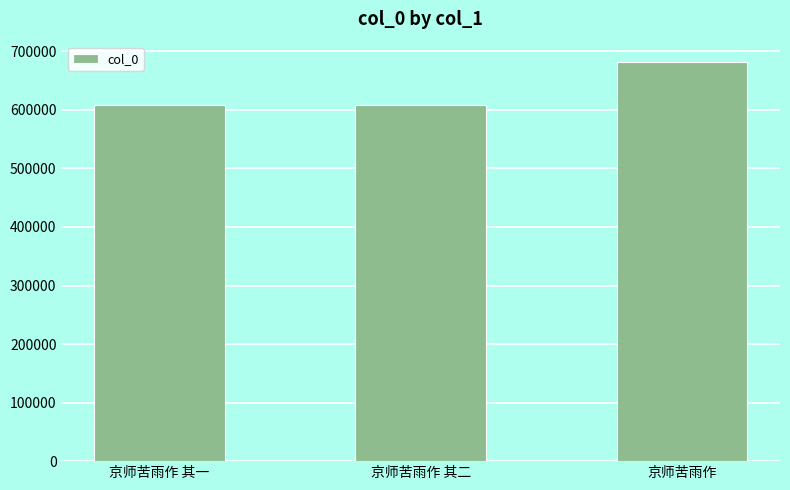

Count the number of data series in this chart.

1